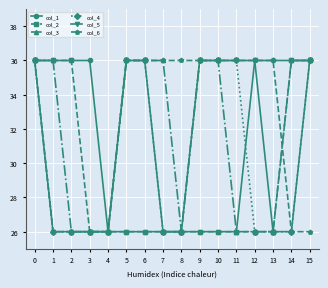

Which series has the largest total across all categories?

col_6